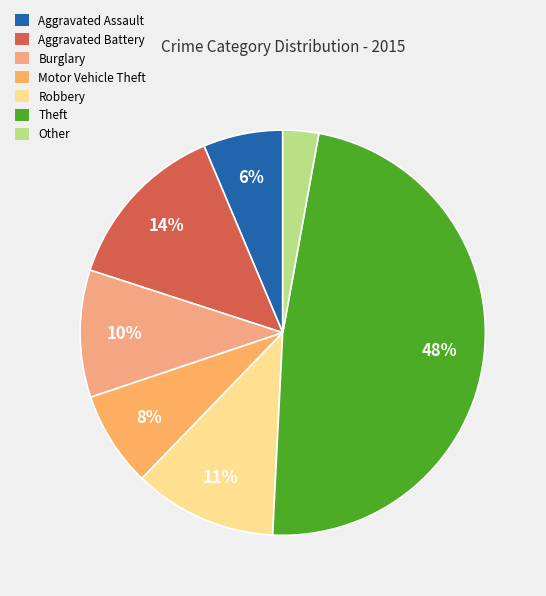

Does Burglary account for over 50% of the chart?

No